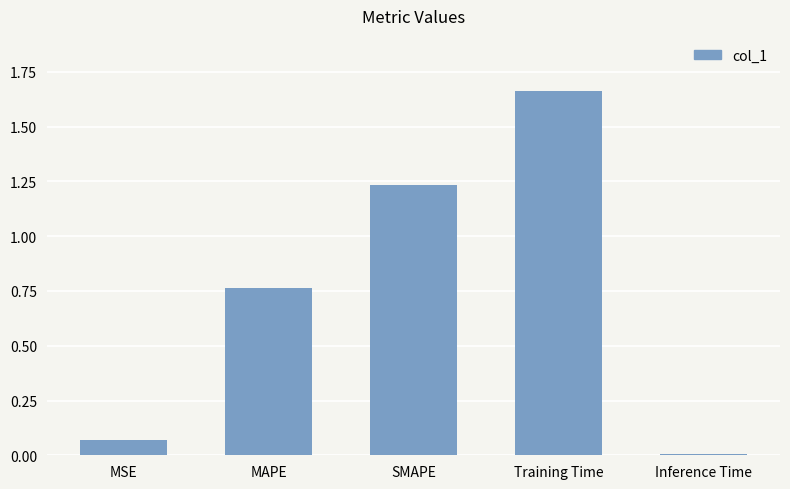

Between MSE and Inference Time, which is larger?

MSE